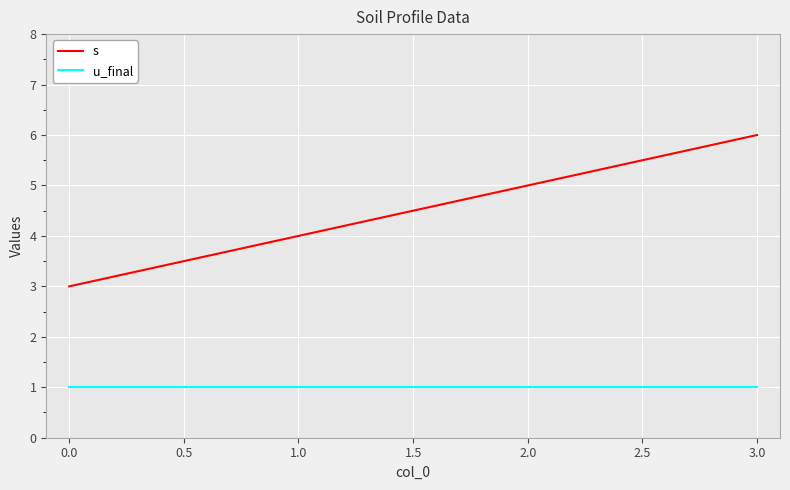

Is the value of s at 1.0 greater than the value of u_final at 1.0?

Yes